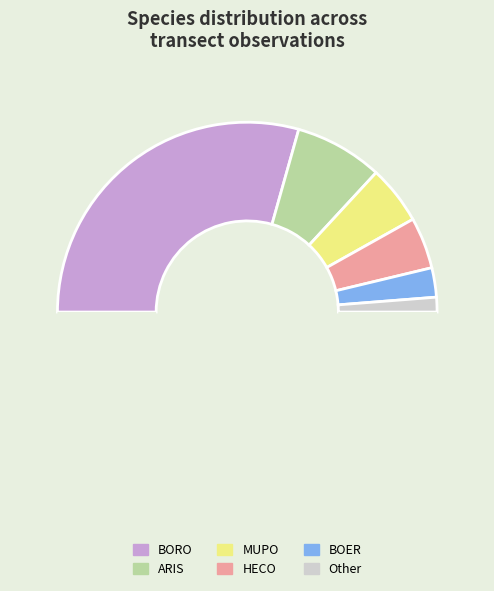

Which slice is the largest?

BORO